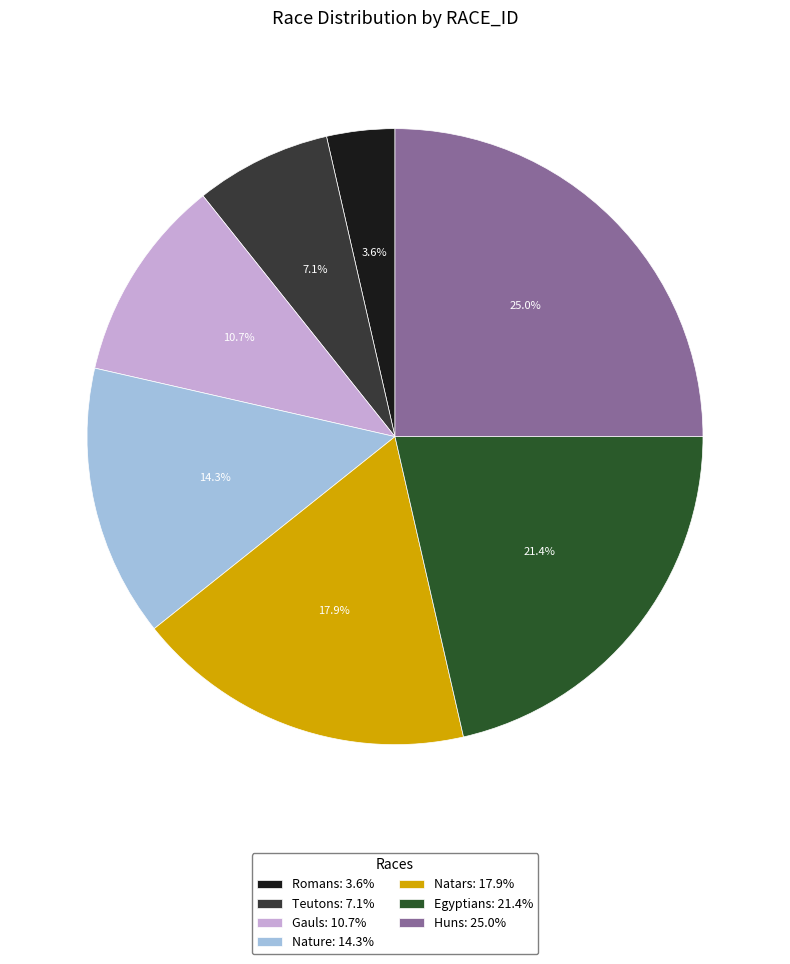

How many slices are in this pie chart?

7